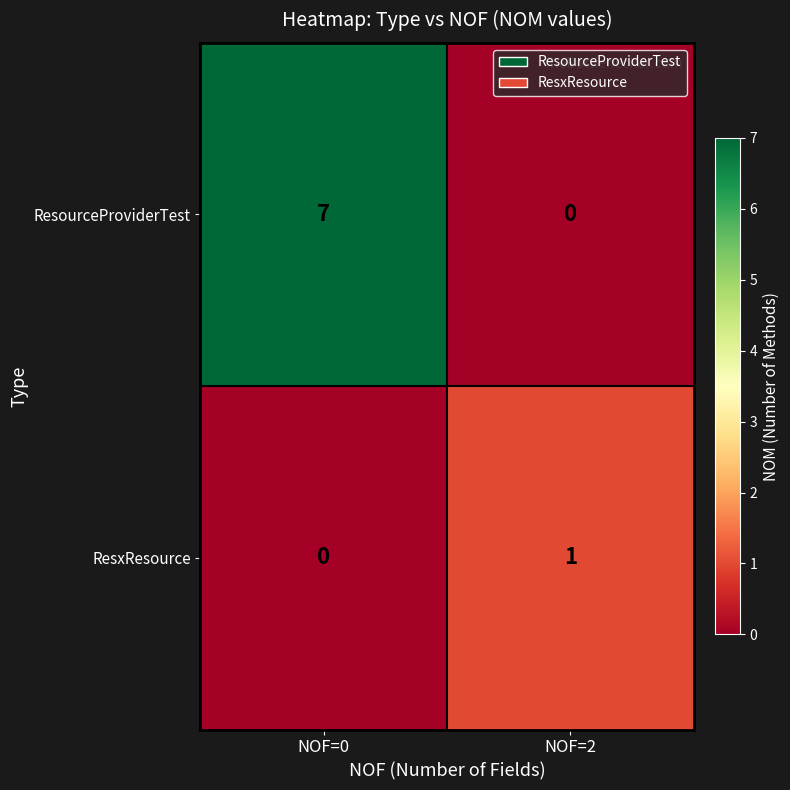

Which series changed the most between NOF=0 and NOF=2?

ResourceProviderTest